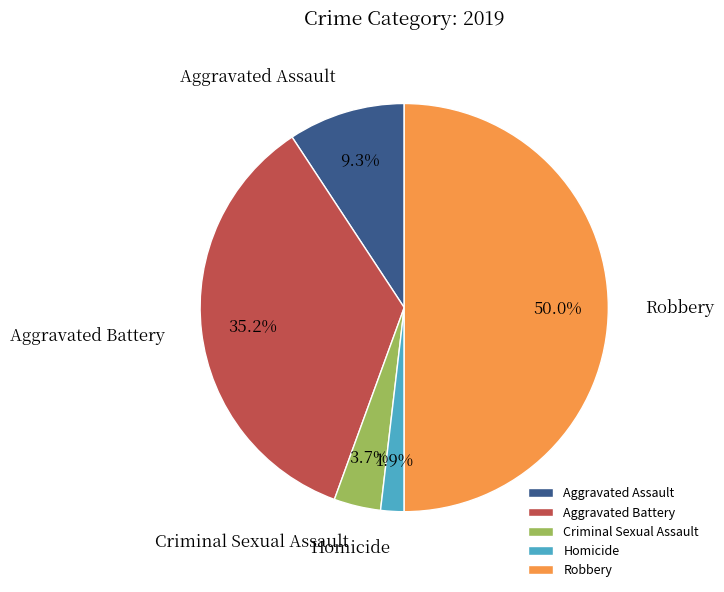

How many segments does this pie chart have?

5